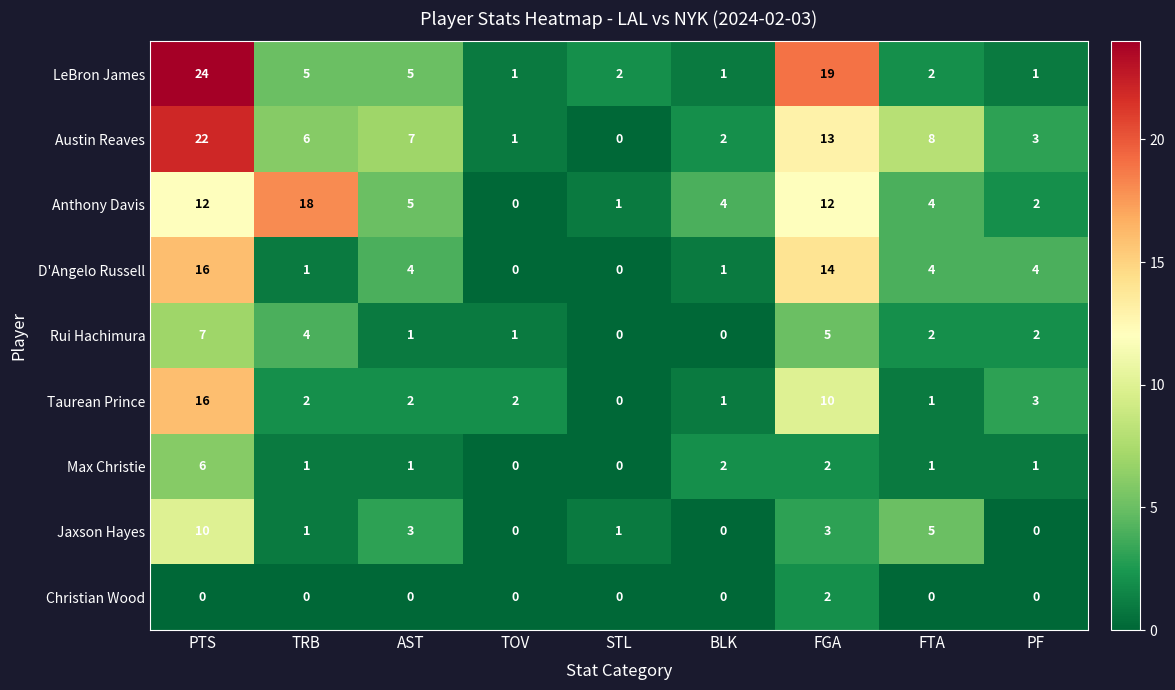

What is the difference between the second highest and second lowest values in the D'Angelo Russell series?

14